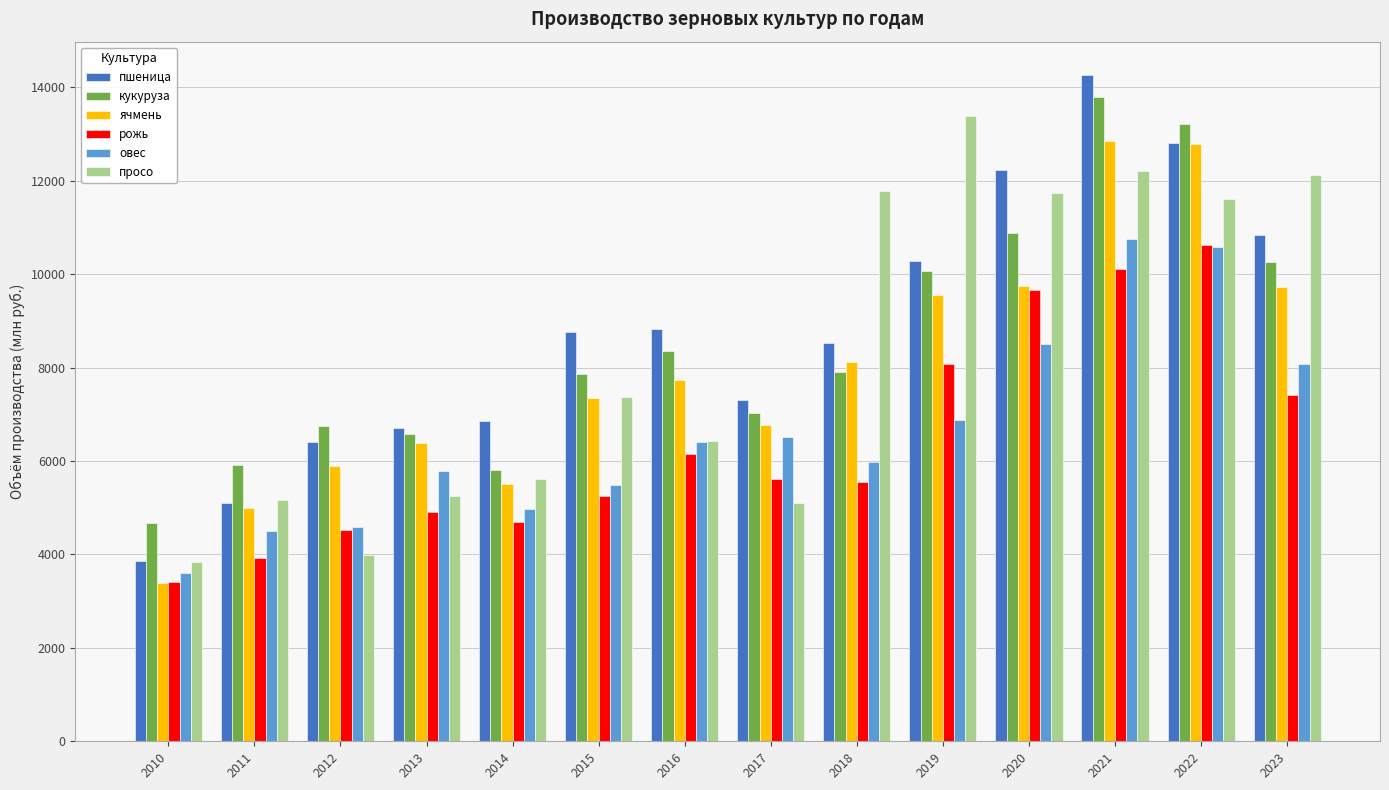

What is the minimum value for кукуруза?

4681